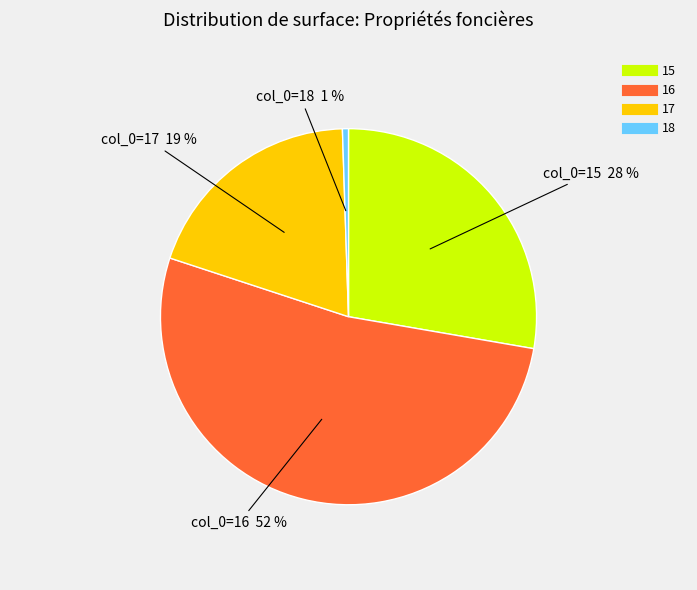

Is 17 the majority of the pie?

No